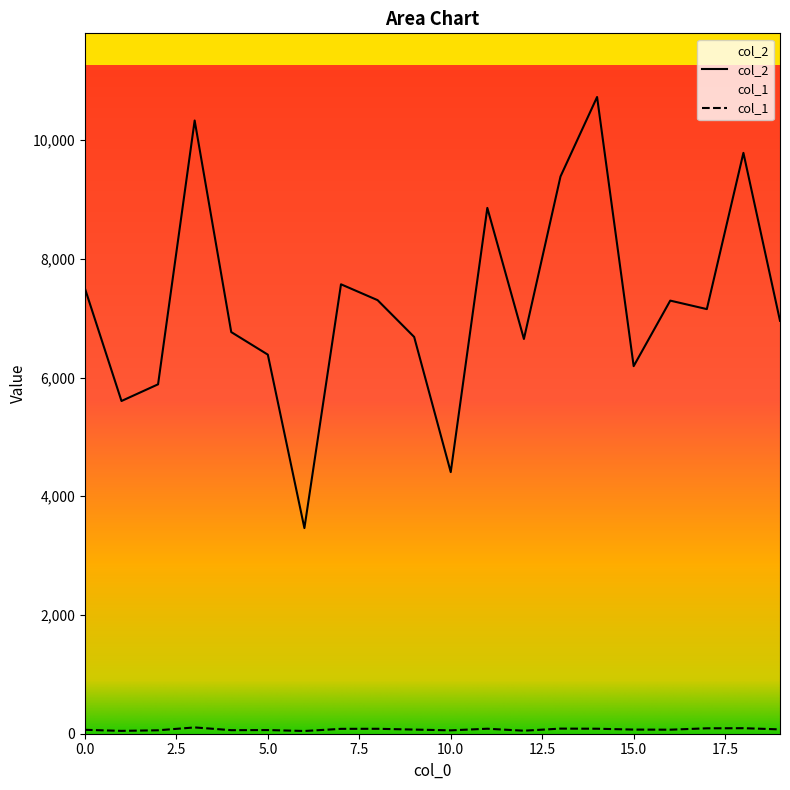

Reading left to right, list all the values displayed in this chart.

col_2: 0=7502	1=5605	2=5886	3=10330	4=6766	5=6386	6=3464	7=7571	8=7304	9=6684	10=4407	11=8858	12=6650	13=9387	14=10726	15=6192	16=7296	17=7153	18=9785	19=6956
col_1: 0=66	1=48	2=58	3=106	4=60	5=62	6=46	7=82	8=83	9=70	10=57	11=84	12=51	13=86	14=84	15=70	16=68	17=91	18=93	19=73